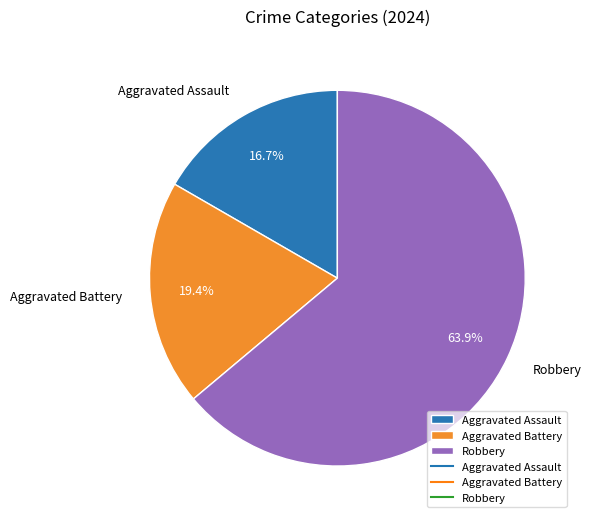

Is there a majority slice in this chart?

Yes